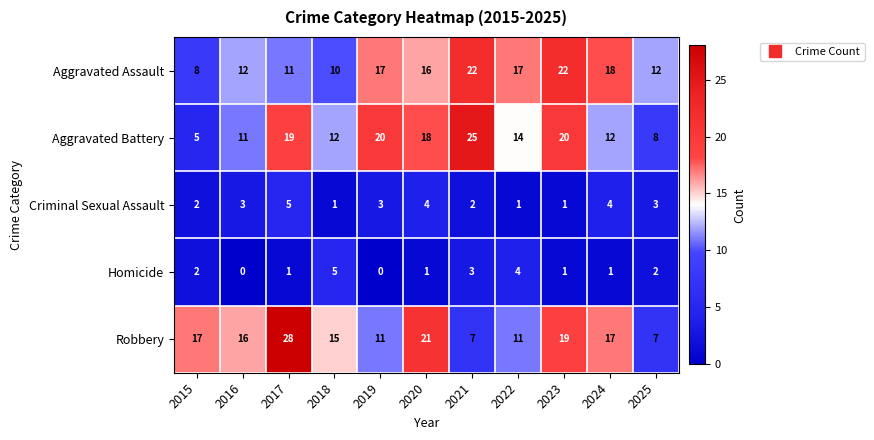

Read the Robbery value at 2016.

16